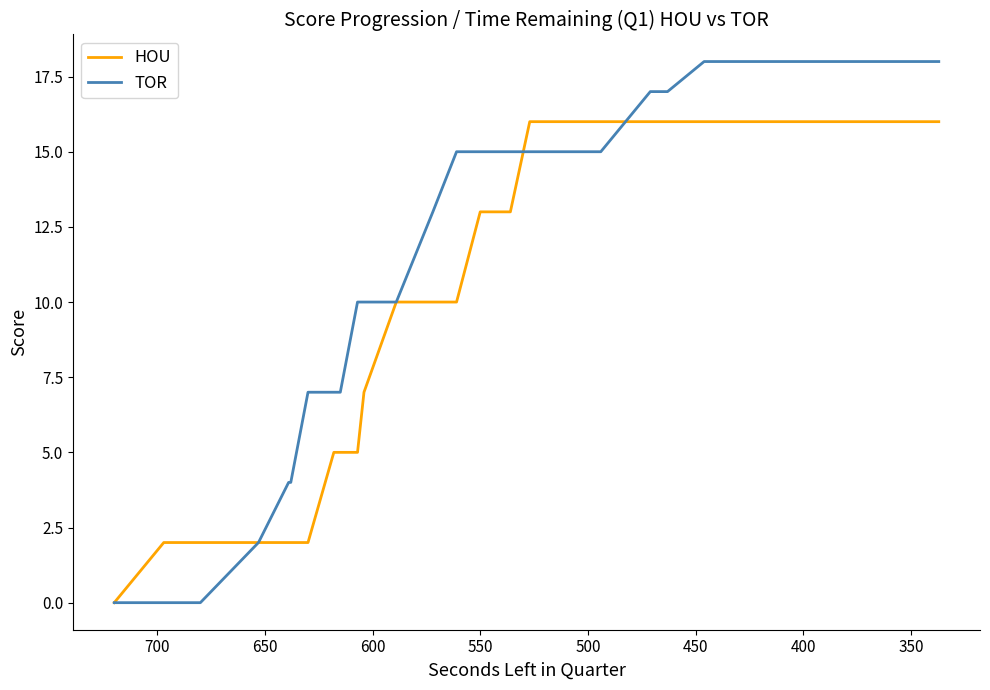

What is the value of the HOU point at the 7th from the left?

2